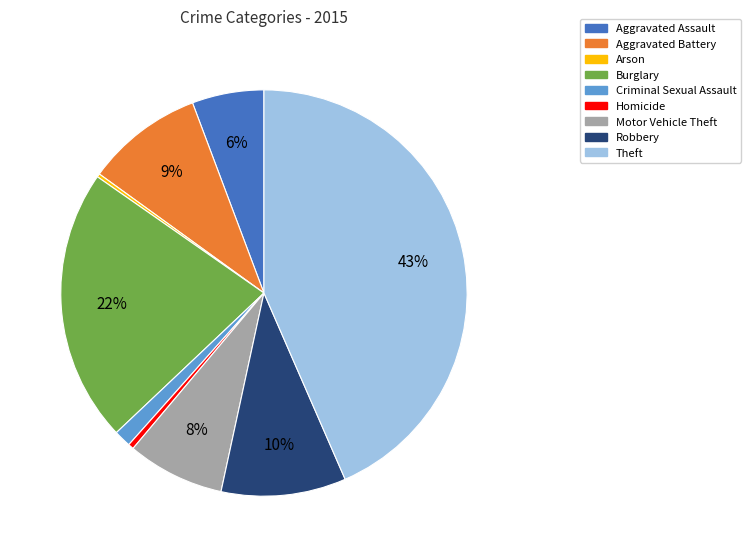

Which has a higher value, Criminal Sexual Assault or Aggravated Battery?

Aggravated Battery